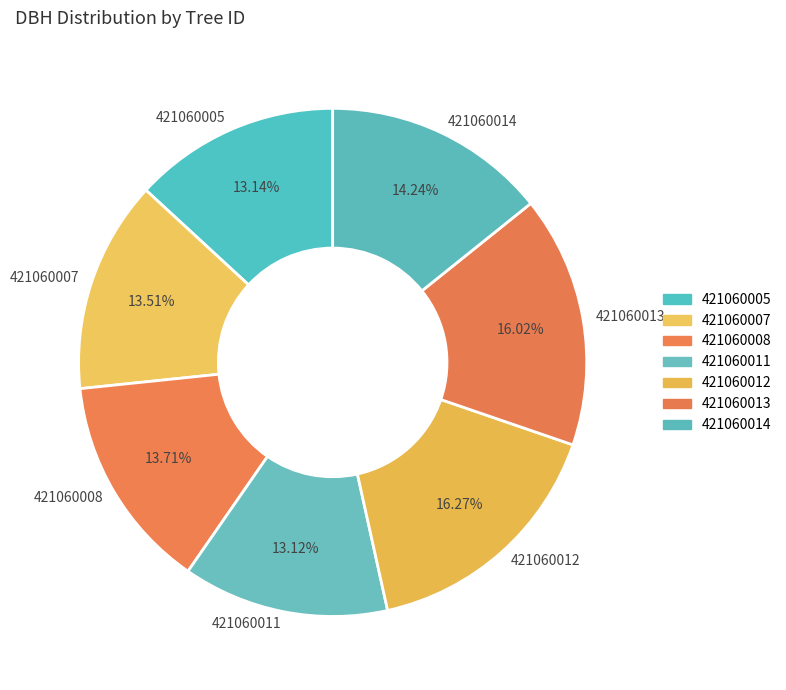

To the nearest percent, what is the average slice percentage?

14%